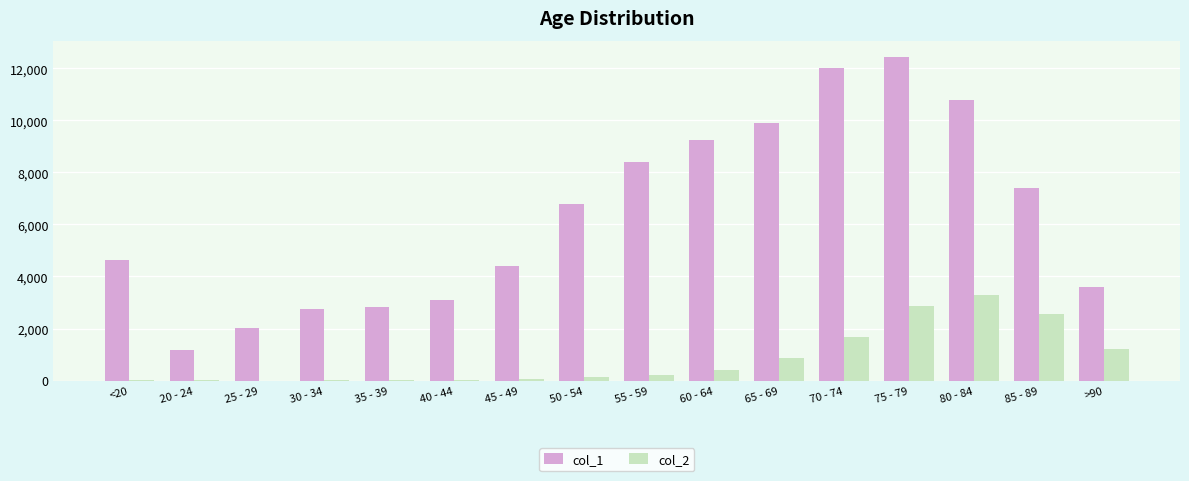

What is the difference between the col_1 values at 65 - 69 and 50 - 54?

3080